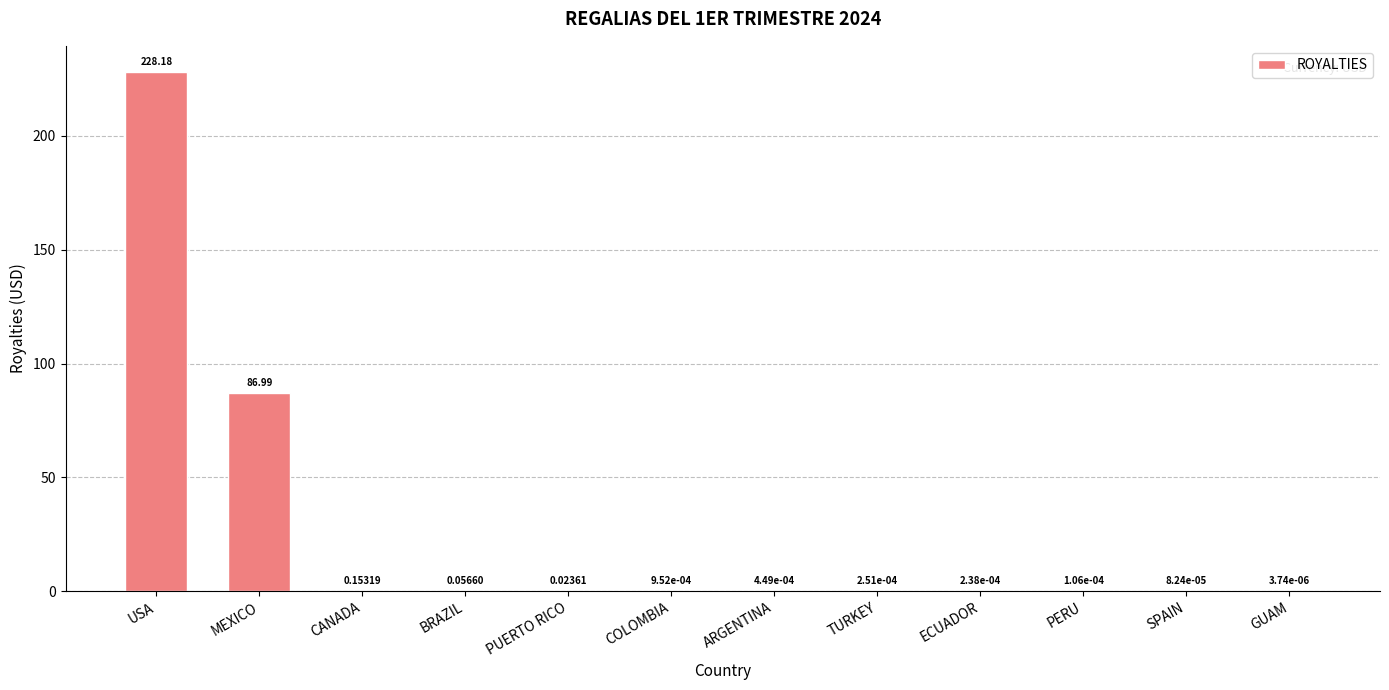

Between GUAM and SPAIN, which is larger?

SPAIN